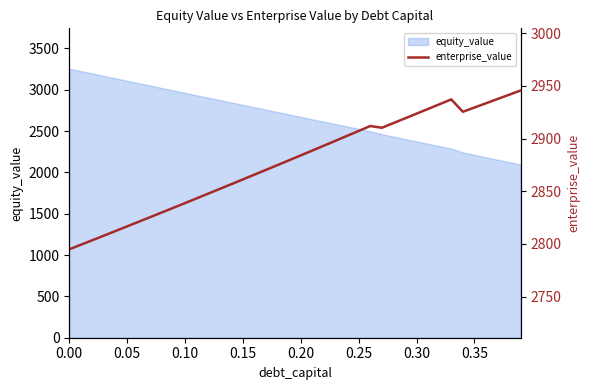

What is the lowest value of the equity_value series?

2093.9